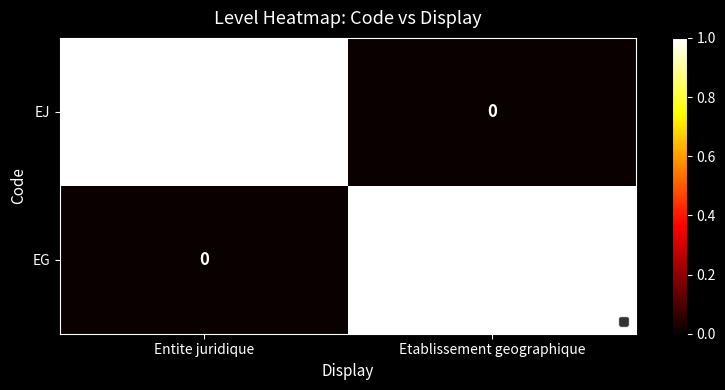

Is the value of EJ at Etablissement geographique greater than the value of EG at Etablissement geographique?

No